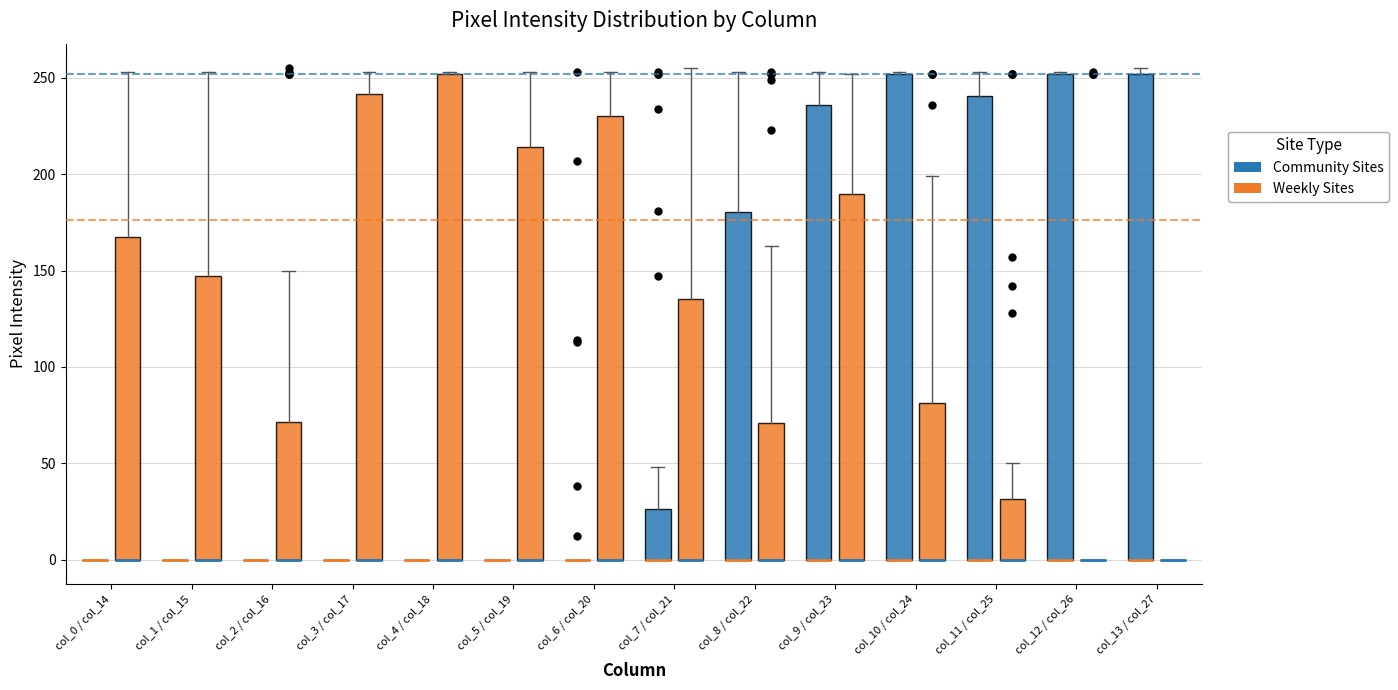

Reading left to right, transcribe this box plot: for each box, give where its median line is, the range the box spans, and where its two whiskers end, as read against the y-axis. The values are not printed on the chart, so give them approximately, as read against the axis.

col_0 / col_14 (Community Sites): box collapsed to a line at 0, whiskers 0 to 0
col_0 / col_14 (Weekly Sites): median 0 (drawn on the box's lower edge), box 0 to 165, whiskers 0 to 255
col_1 / col_15 (Community Sites): box collapsed to a line at 0, whiskers 0 to 0
col_1 / col_15 (Weekly Sites): median 0 (drawn on the box's lower edge), box 0 to 145, whiskers 0 to 255
col_2 / col_16 (Community Sites): box collapsed to a line at 0, whiskers 0 to 0
col_2 / col_16 (Weekly Sites): median 0 (drawn on the box's lower edge), box 0 to 70, whiskers 0 to 150
col_3 / col_17 (Community Sites): box collapsed to a line at 0, whiskers 0 to 0
col_3 / col_17 (Weekly Sites): median 0 (drawn on the box's lower edge), box 0 to 240, whiskers 0 to 255
col_4 / col_18 (Community Sites): box collapsed to a line at 0, whiskers 0 to 0
col_4 / col_18 (Weekly Sites): median 0 (drawn on the box's lower edge), box 0 to 250, whiskers 0 to 255
col_5 / col_19 (Community Sites): box collapsed to a line at 0, whiskers 0 to 0
col_5 / col_19 (Weekly Sites): median 0 (drawn on the box's lower edge), box 0 to 215, whiskers 0 to 255
col_6 / col_20 (Community Sites): box collapsed to a line at 0, whiskers 0 to 0
col_6 / col_20 (Weekly Sites): median 0 (drawn on the box's lower edge), box 0 to 230, whiskers 0 to 255
col_7 / col_21 (Community Sites): median 0 (drawn on the box's lower edge), box 0 to 25, whiskers 0 to 50
col_7 / col_21 (Weekly Sites): median 0 (drawn on the box's lower edge), box 0 to 135, whiskers 0 to 255
col_8 / col_22 (Community Sites): median 0 (drawn on the box's lower edge), box 0 to 180, whiskers 0 to 255
col_8 / col_22 (Weekly Sites): median 0 (drawn on the box's lower edge), box 0 to 70, whiskers 0 to 165
col_9 / col_23 (Community Sites): median 0 (drawn on the box's lower edge), box 0 to 235, whiskers 0 to 255
col_9 / col_23 (Weekly Sites): median 0 (drawn on the box's lower edge), box 0 to 190, whiskers 0 to 250
col_10 / col_24 (Community Sites): median 0 (drawn on the box's lower edge), box 0 to 250, whiskers 0 to 255
col_10 / col_24 (Weekly Sites): median 0 (drawn on the box's lower edge), box 0 to 80, whiskers 0 to 200
col_11 / col_25 (Community Sites): median 0 (drawn on the box's lower edge), box 0 to 240, whiskers 0 to 255
col_11 / col_25 (Weekly Sites): median 0 (drawn on the box's lower edge), box 0 to 30, whiskers 0 to 50
col_12 / col_26 (Community Sites): median 0 (drawn on the box's lower edge), box 0 to 250, whiskers 0 to 255
col_12 / col_26 (Weekly Sites): box collapsed to a line at 0, whiskers 0 to 0
col_13 / col_27 (Community Sites): median 0 (drawn on the box's lower edge), box 0 to 250, whiskers 0 to 255
col_13 / col_27 (Weekly Sites): box collapsed to a line at 0, whiskers 0 to 0